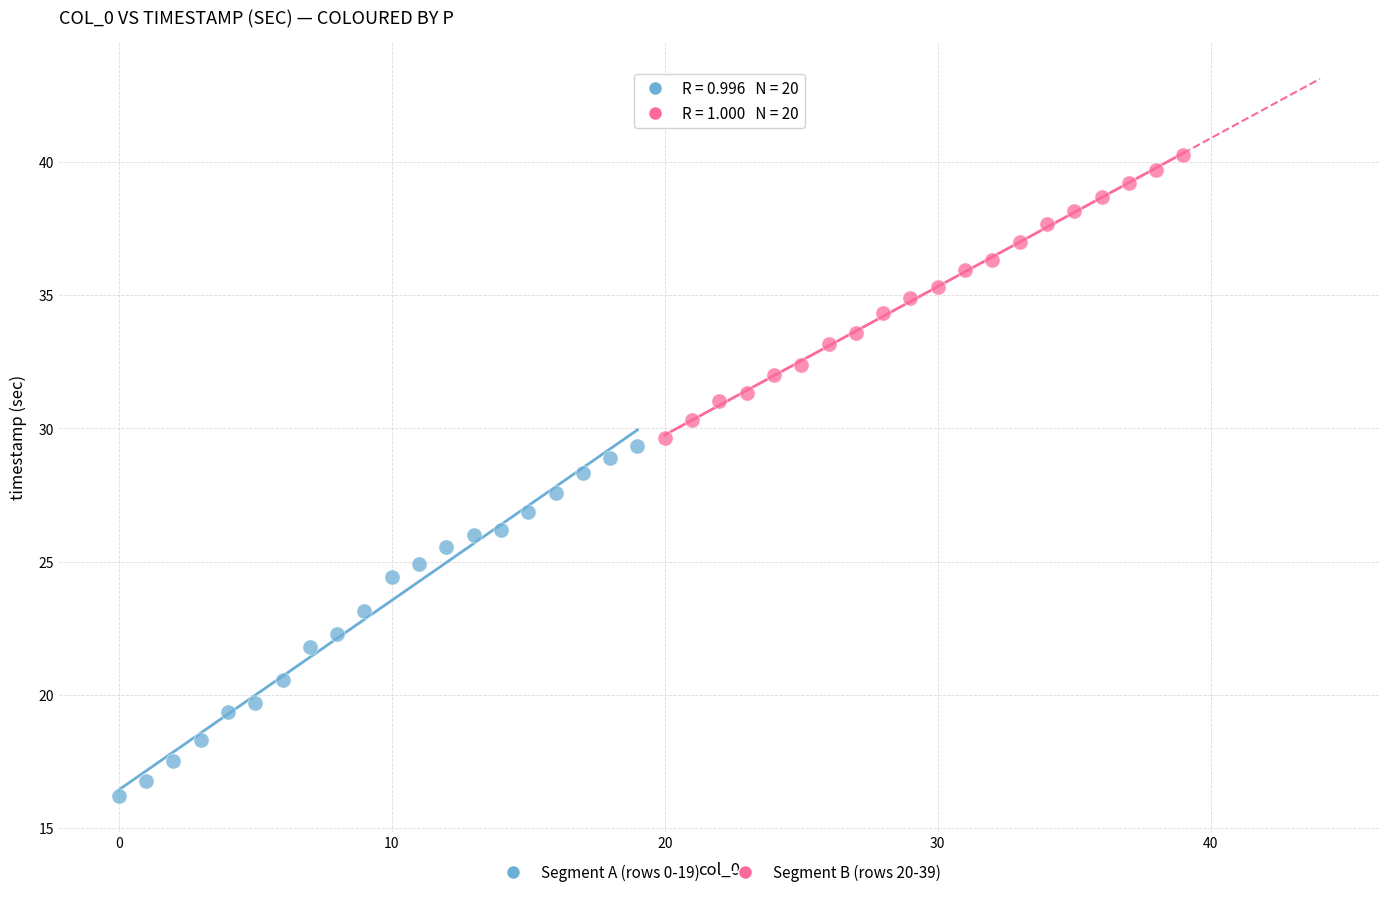

Which series reaches the maximum Y coordinate?

Segment B (rows 20-39)